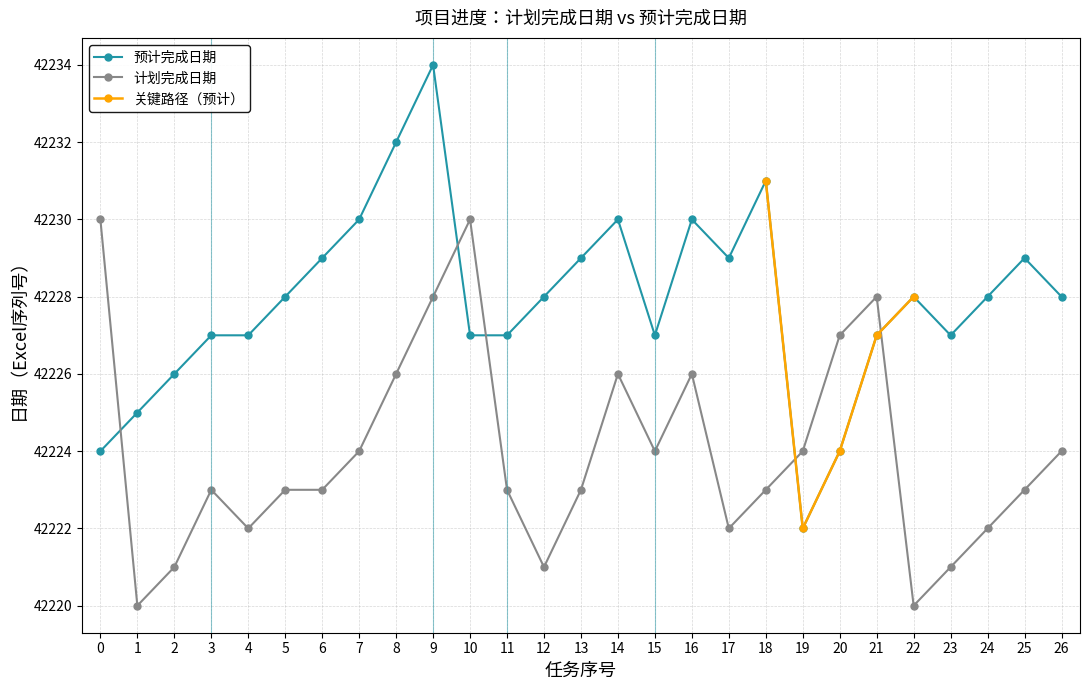

Which category has the highest value across all series?

9